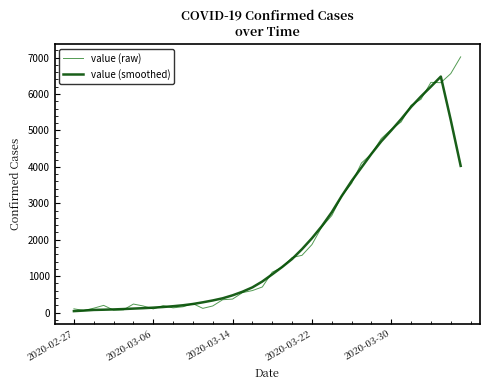

In value (smoothed), how many points are higher than both neighbors (excluding endpoints)?

1